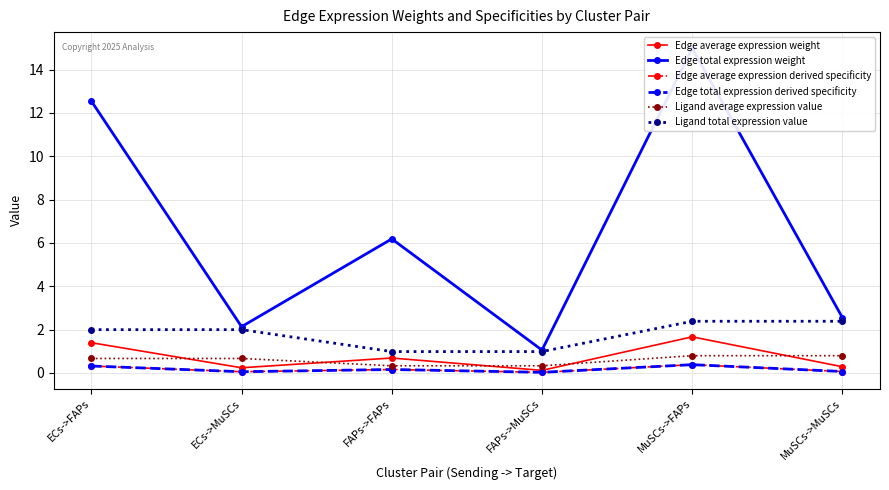

At which label does Ligand total expression value first exceed 1?

ECs->FAPs